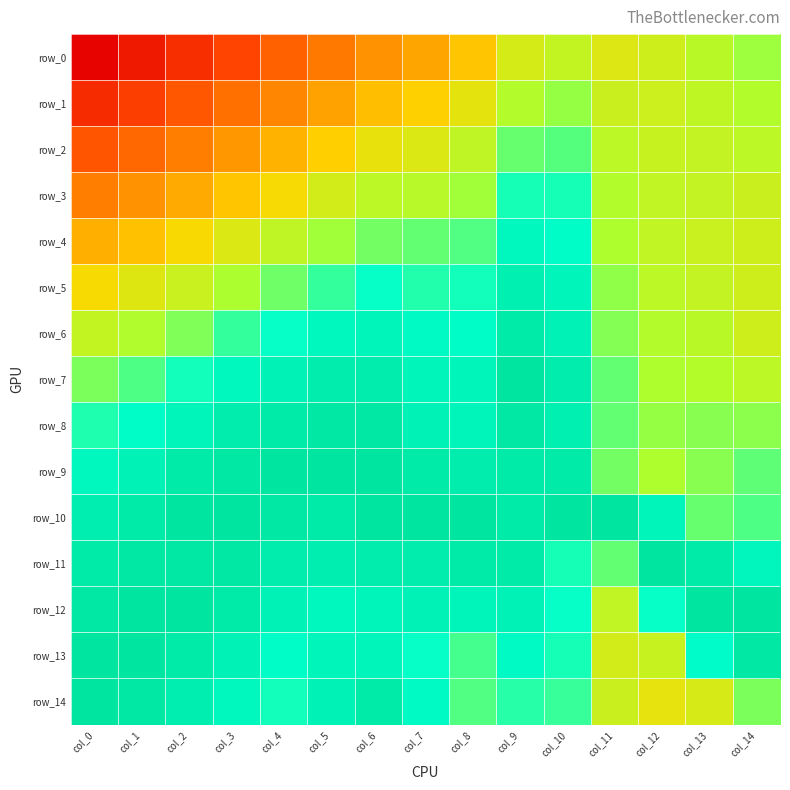

Which series changed the most between col_4 and col_14?

row_0